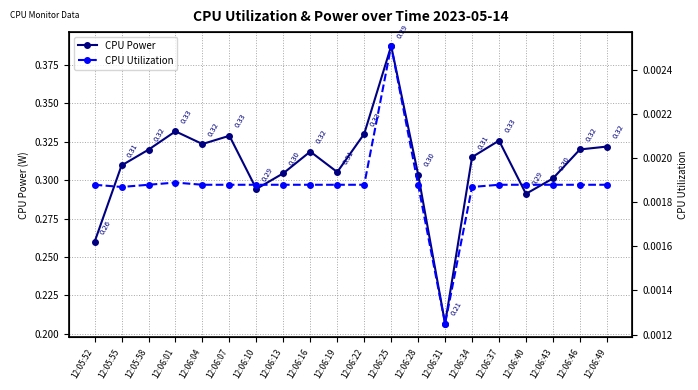

How many interior local peaks does the CPU Power series have?

5